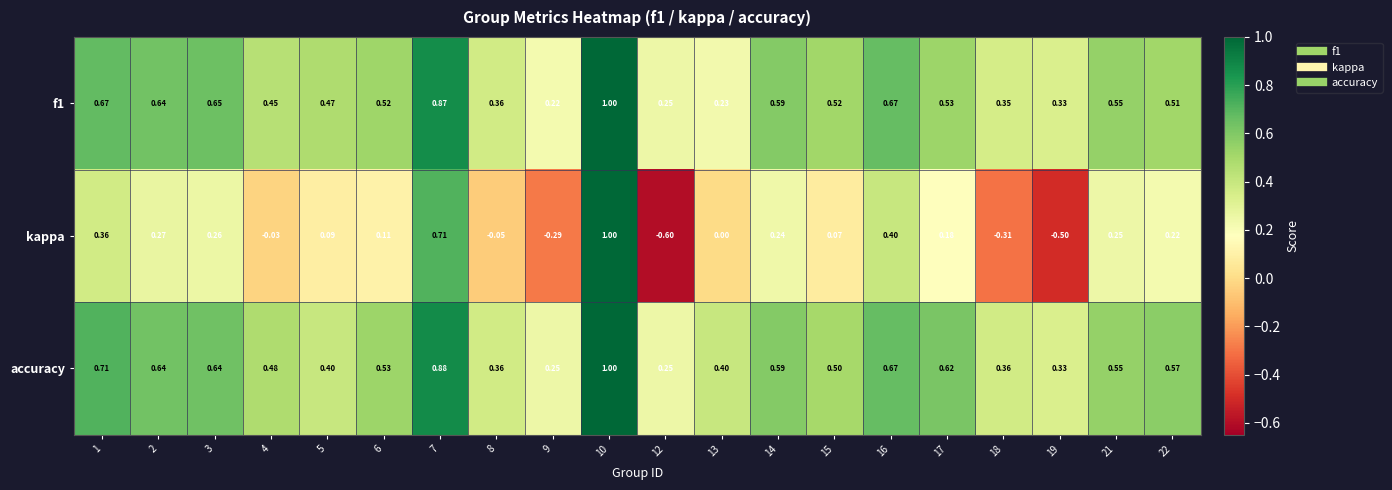

Is the value of f1 at 5 greater than the value of kappa at 6?

Yes